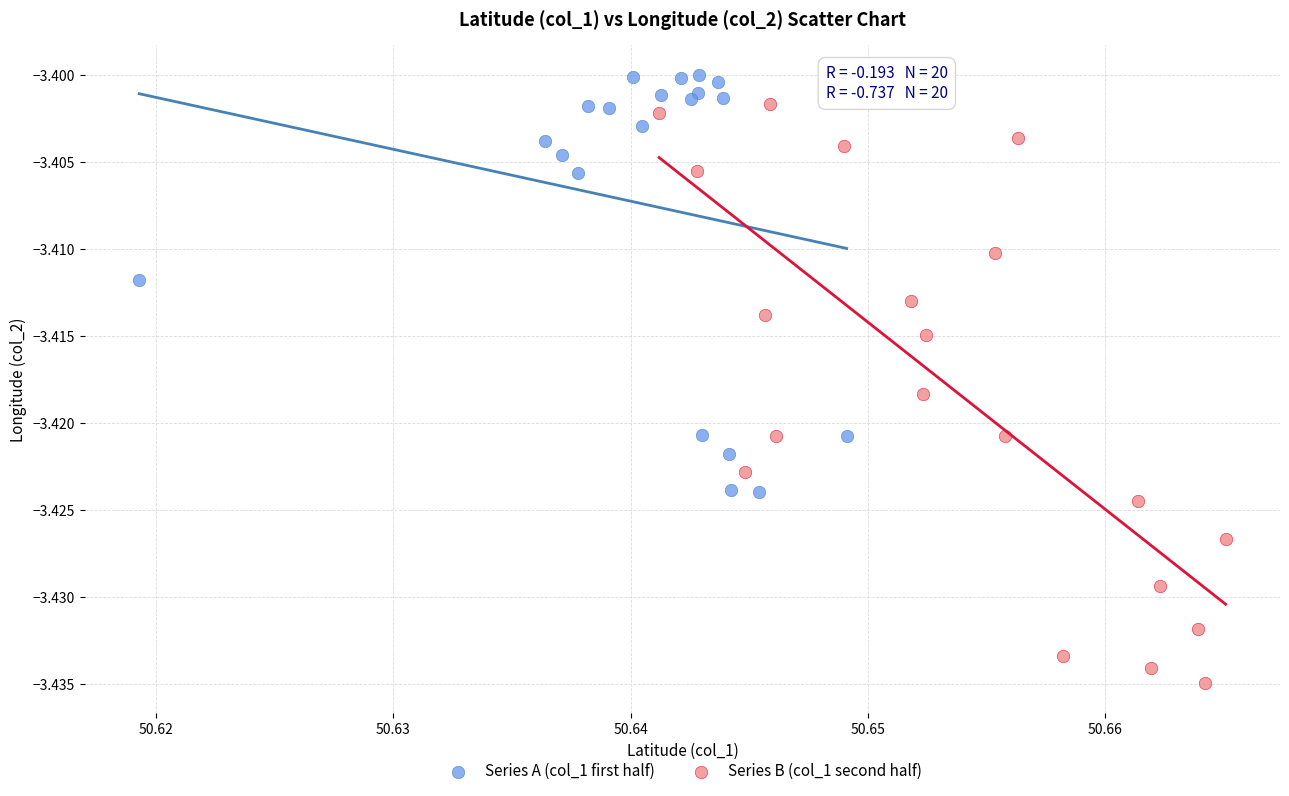

Which series contains the highest Y value?

Series A (col_1 first half)